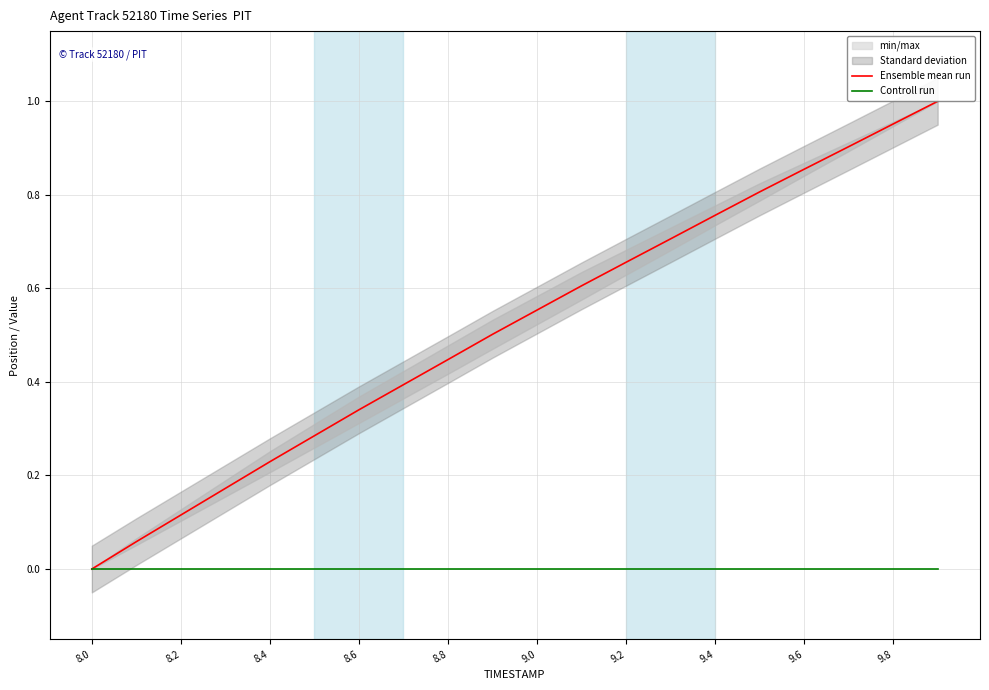

The Controll run series shows 0.0 at 8.4. True or false?

True